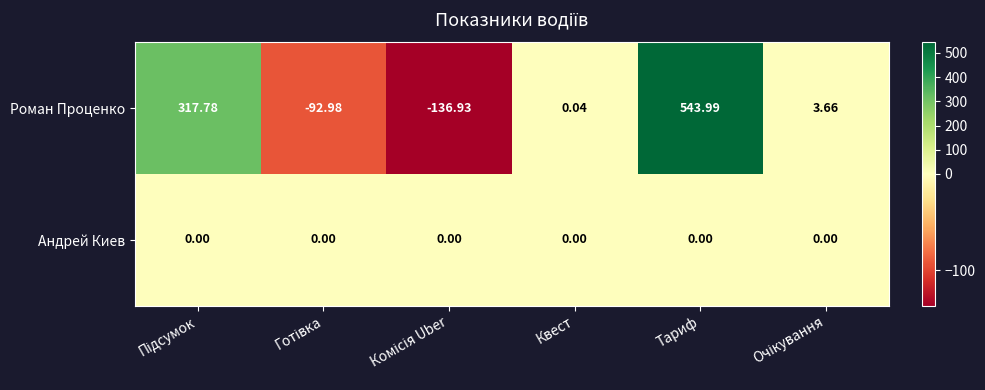

Which series has the largest total across all categories?

Роман Проценко